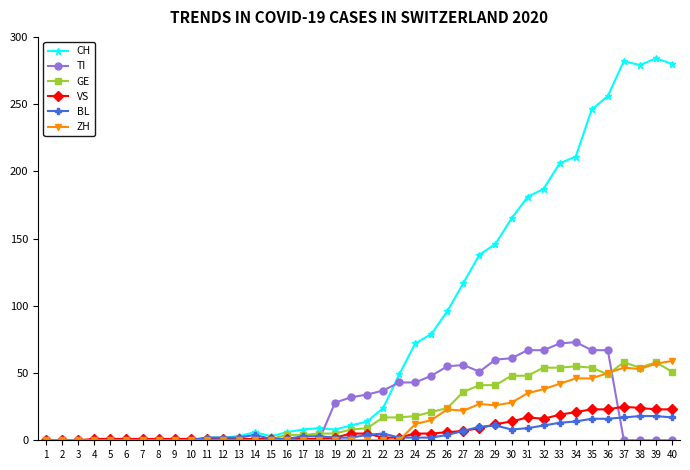

The value of BL at 30 is 8. True or false?

True